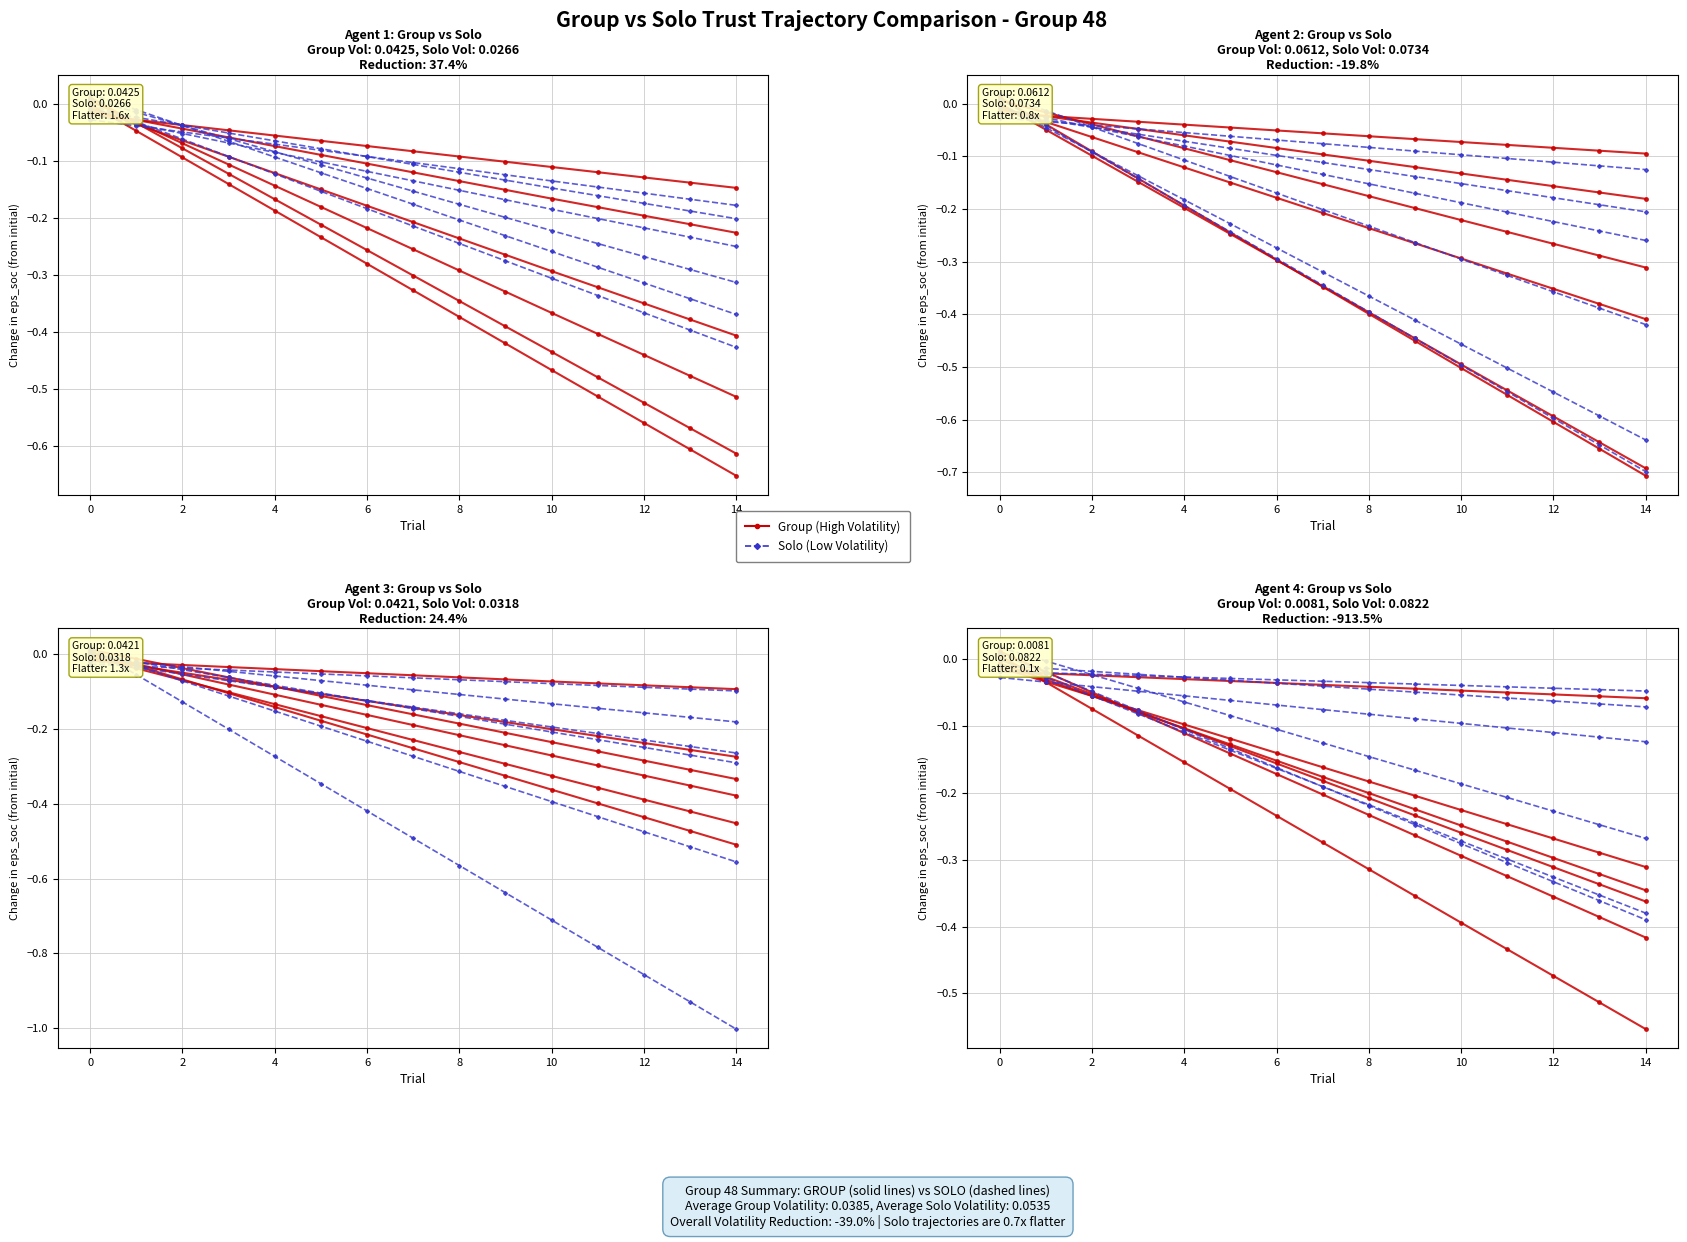

Read the Solo (Low Volatility) value at 10.

-0.2